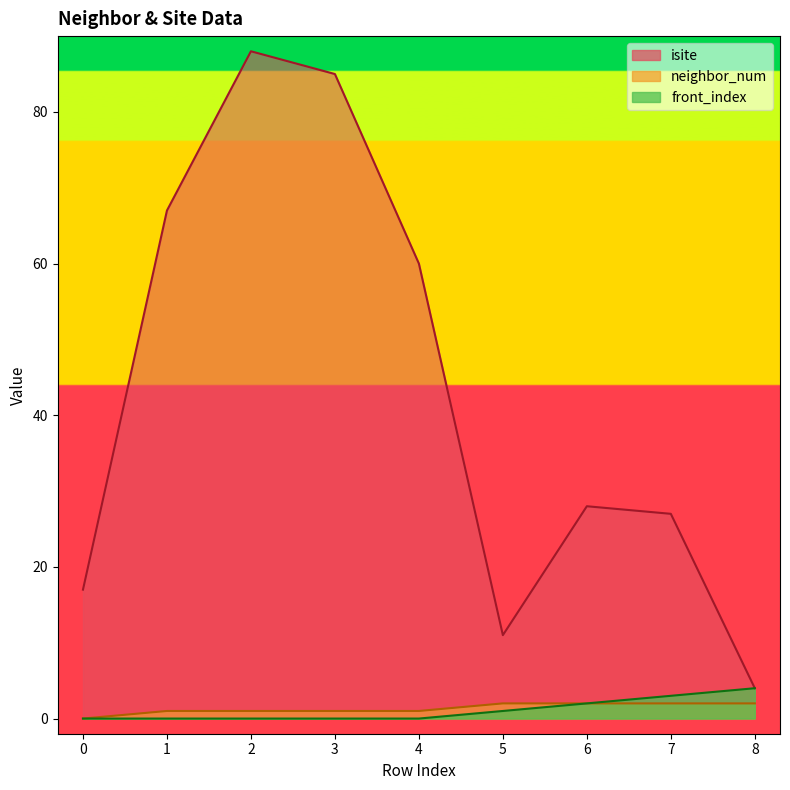

Is it true that neighbor_num equals 2 at 6?

True